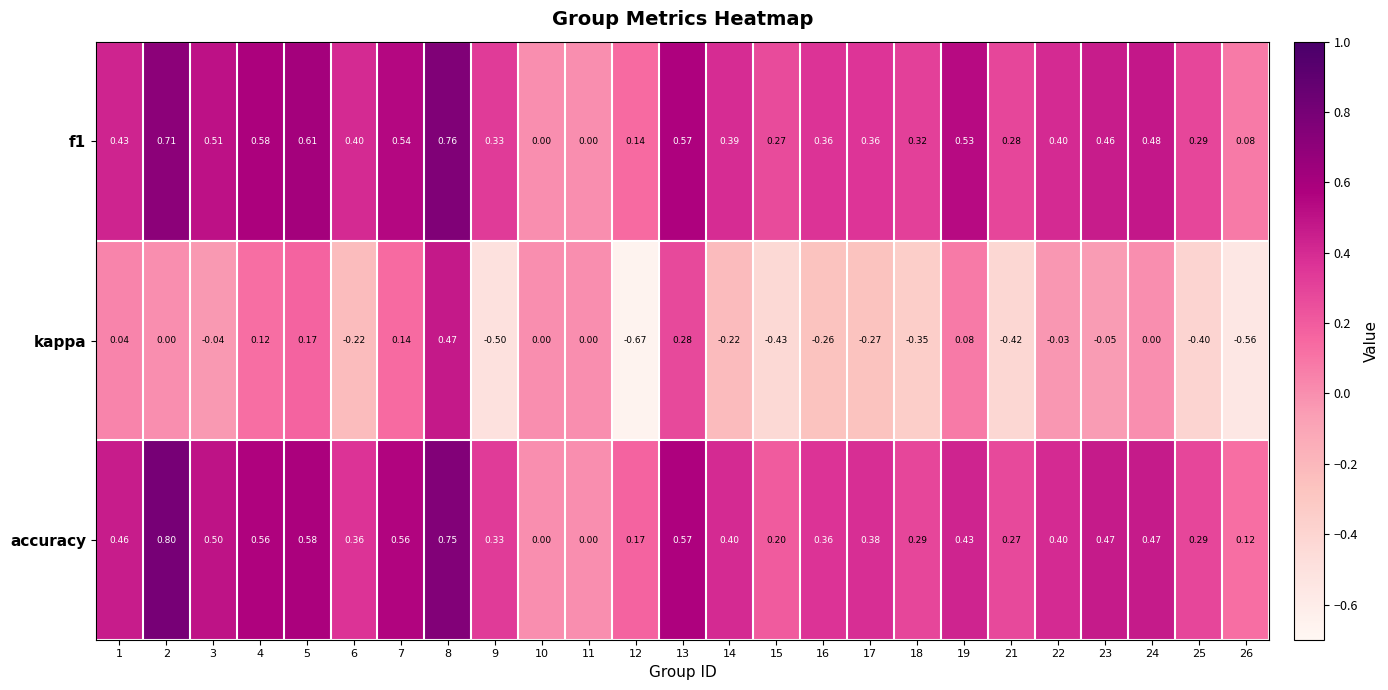

Which series has the widest spread of values?

kappa